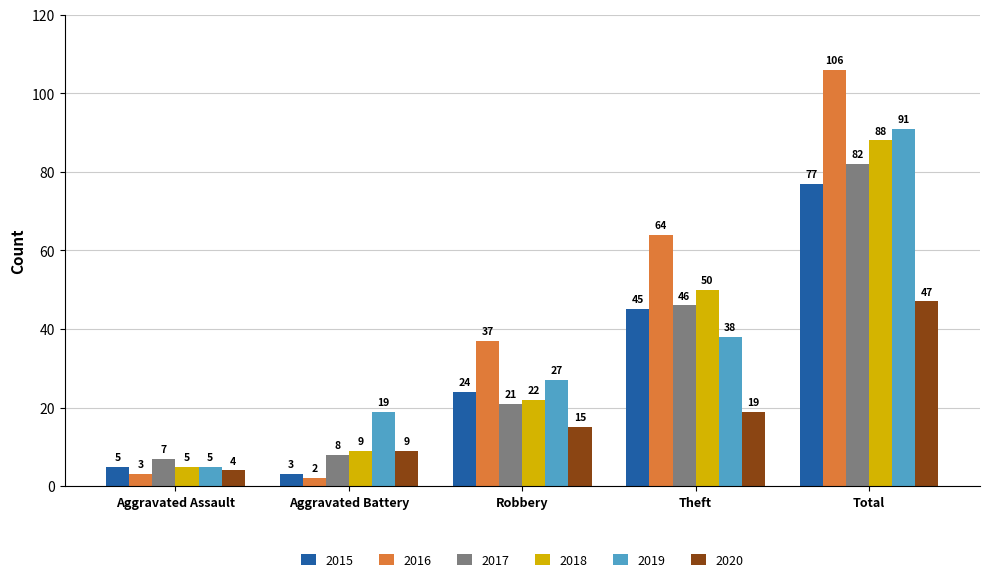

What is the spread (max minus min) of values at Robbery?

22